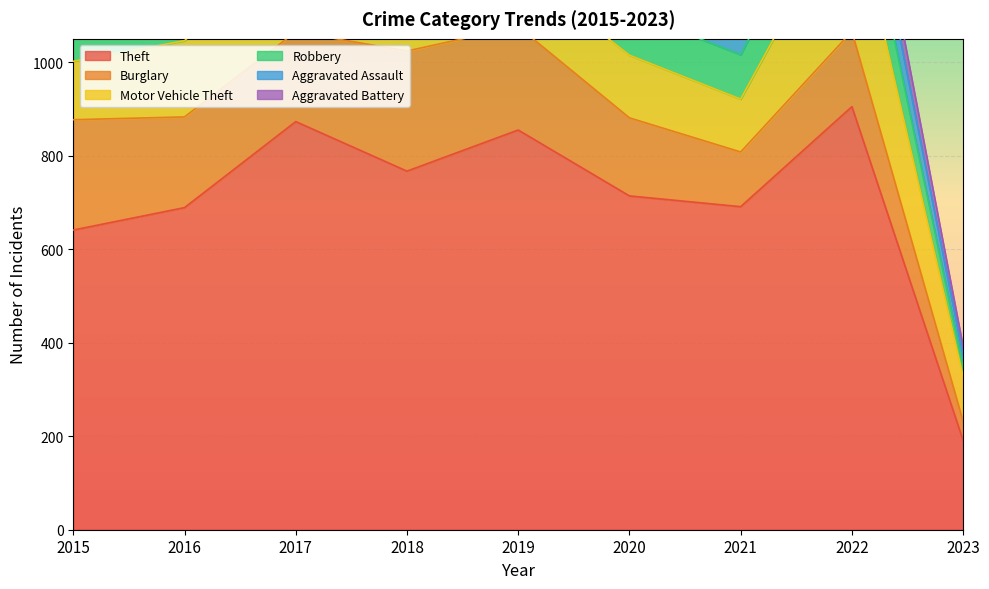

What is the maximum value for Robbery?

130